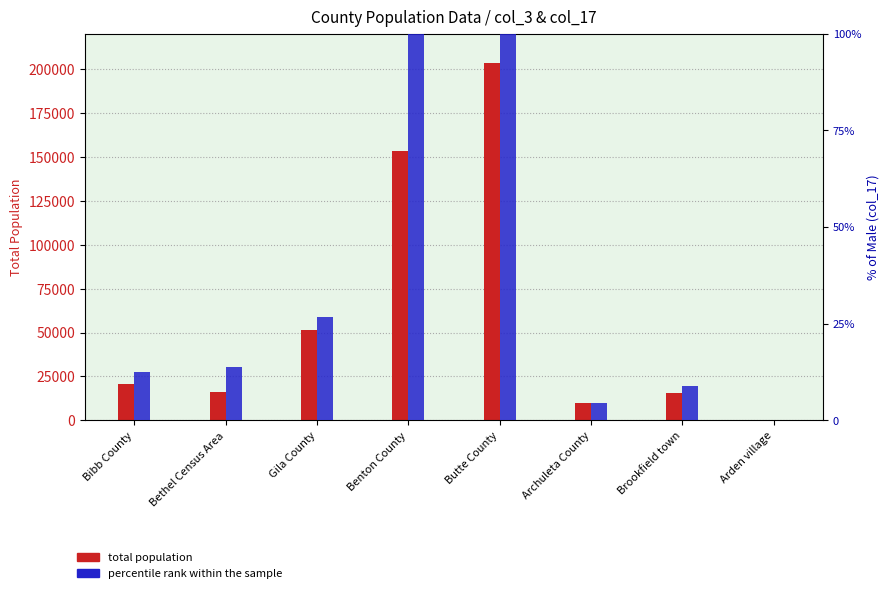

Which category has the highest value across all series?

Butte County